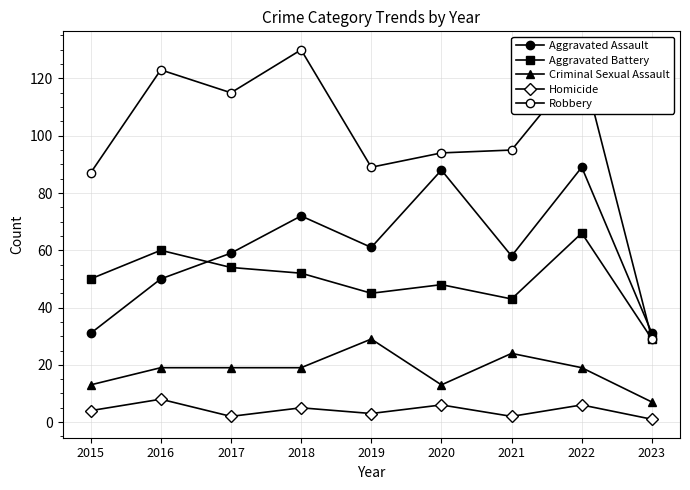

What is the difference between the Robbery values at 2015 and 2022?

38